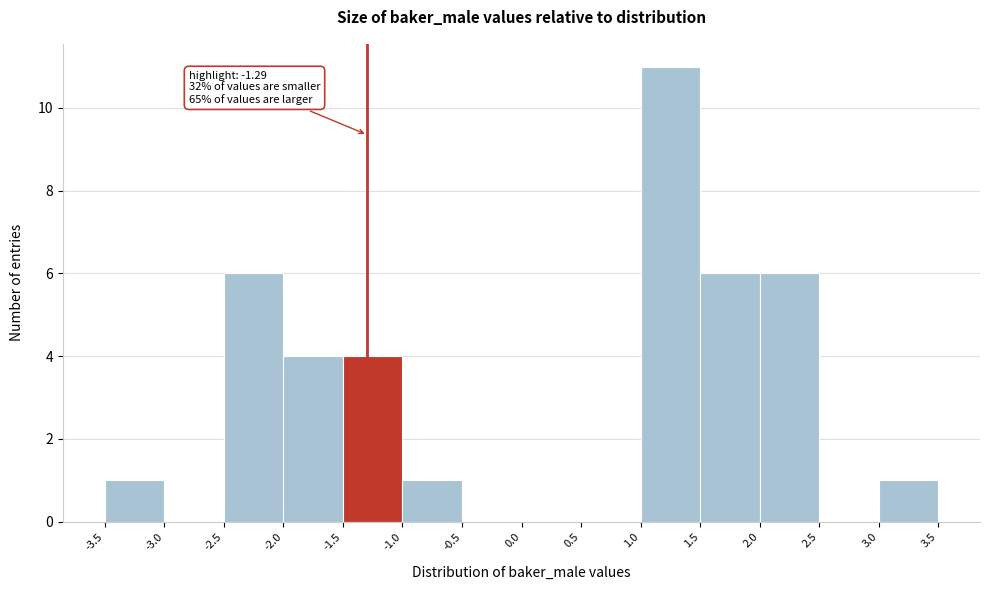

Over which range of the x-axis is the bar tallest?

1.0 to 1.5